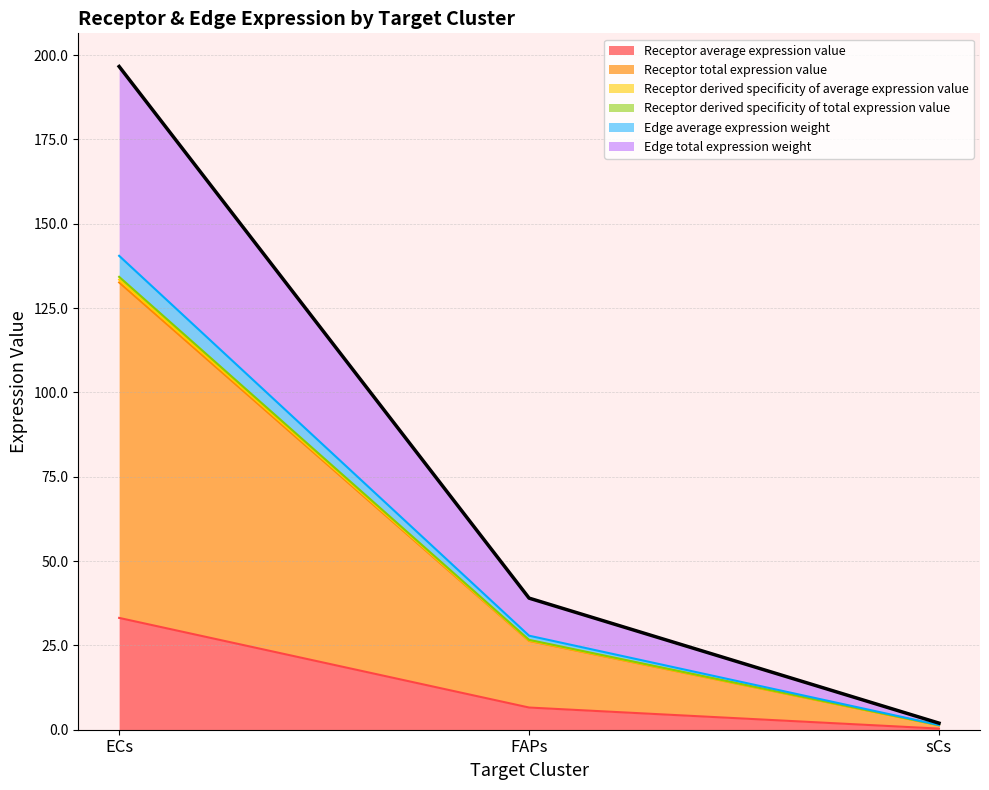

How many data points in Receptor average expression value are less than 6?

1